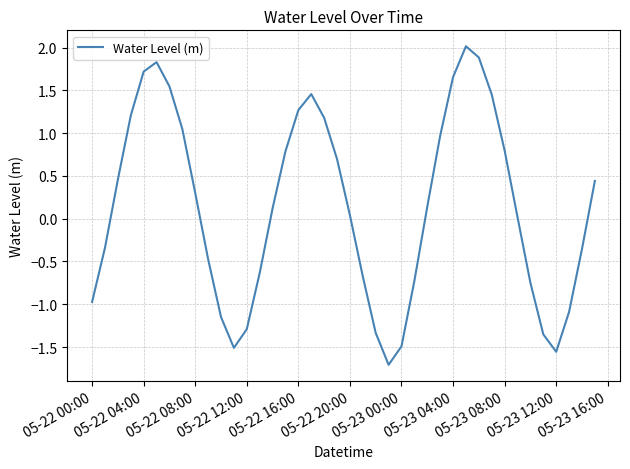

What is the difference between the maximum and minimum values?

3.7